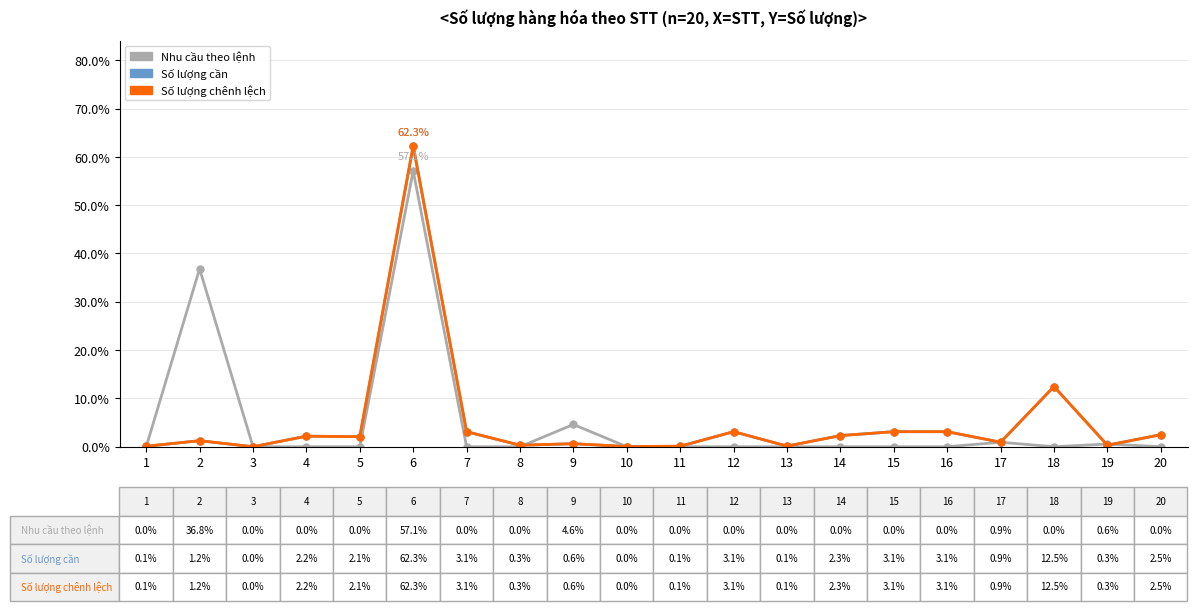

Does the chart have visible grid lines?

Yes